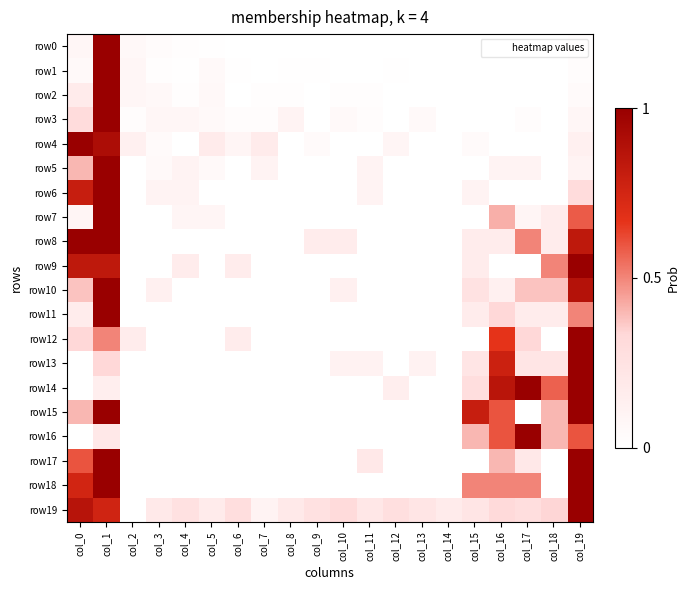

At which category is the sum across all series the highest?

col_1